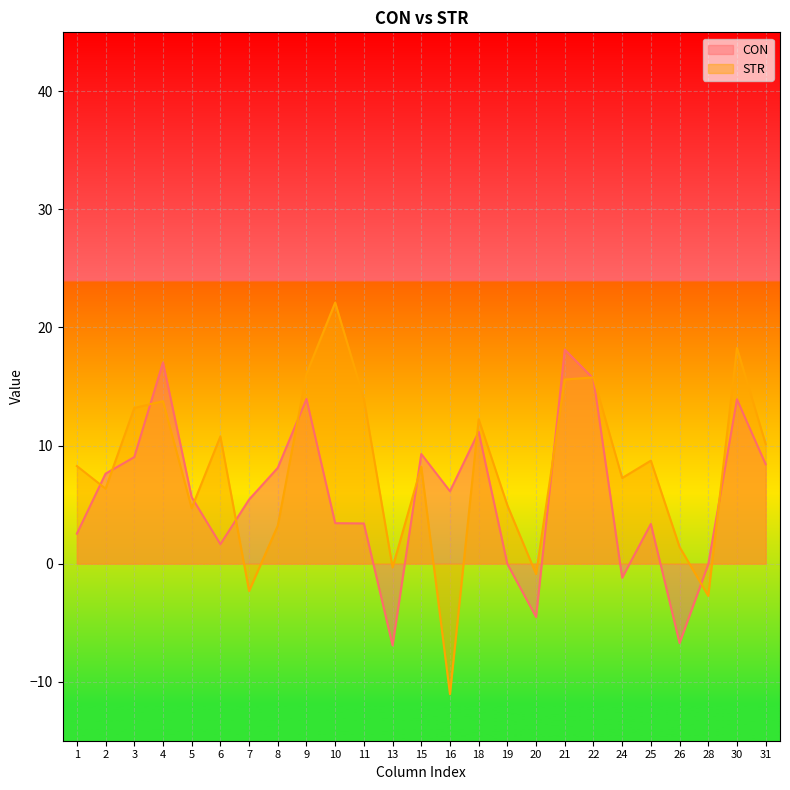

What is the difference between the CON values at 5 and 1?

3.1